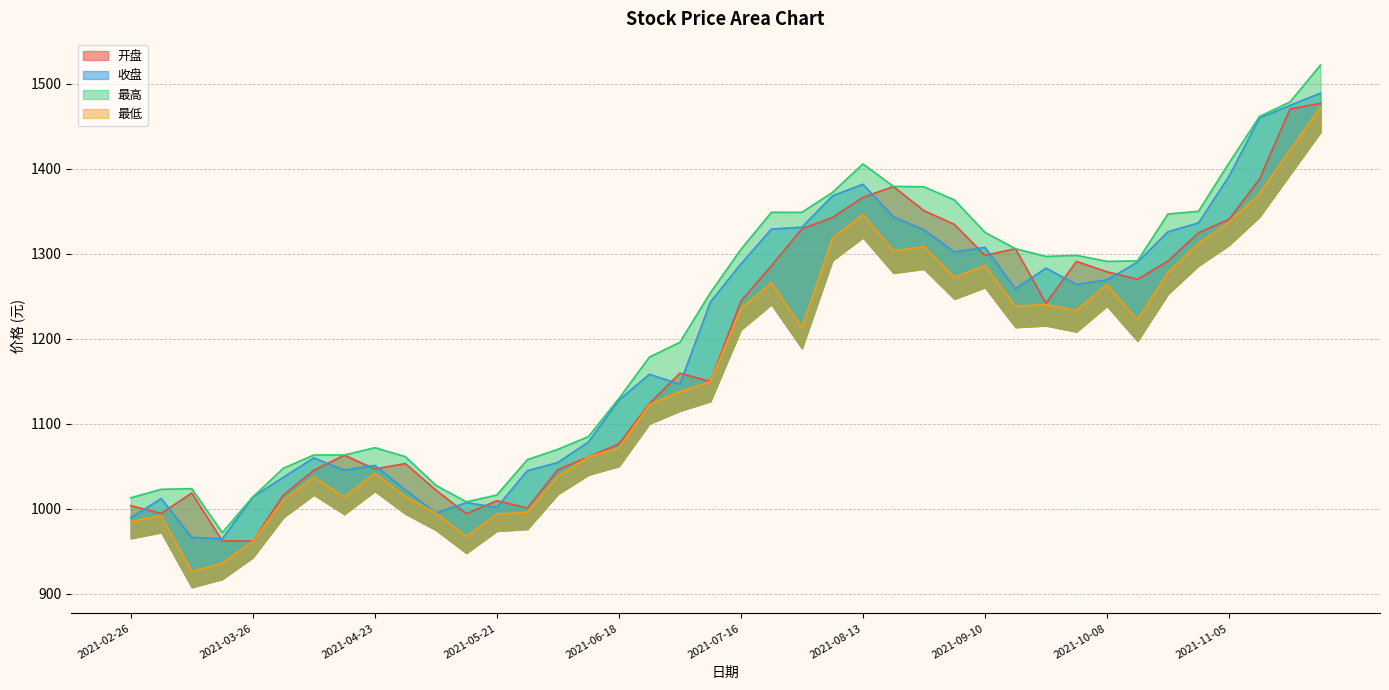

What is the sum of all 开盘 values?

47420.6